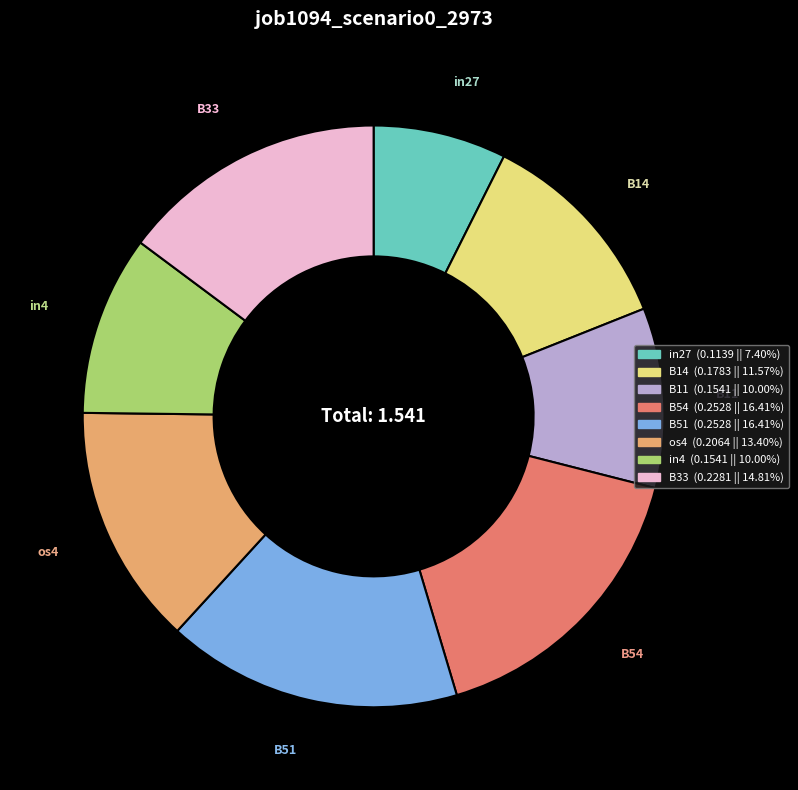

Is the sum of B14 and os4 greater than half?

No